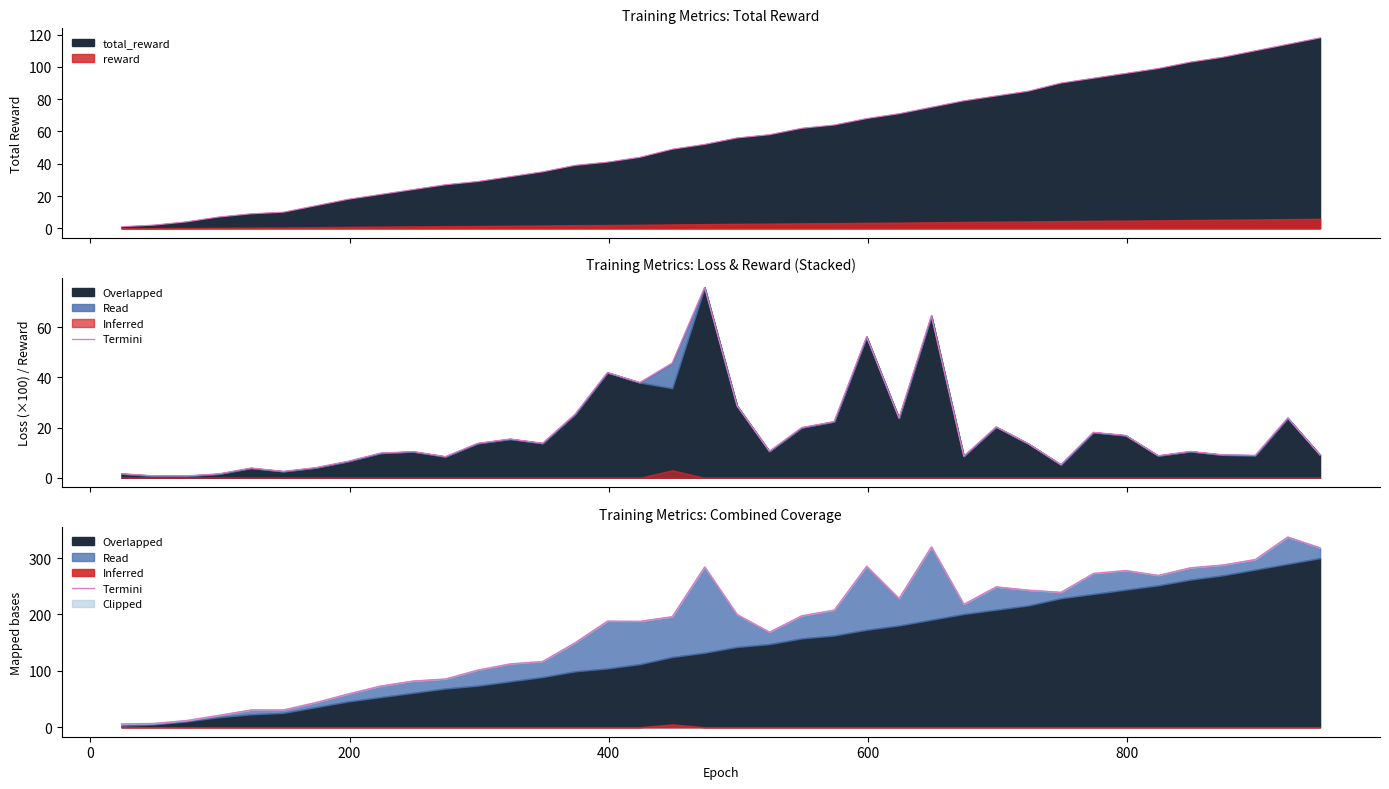

How many values are below 197?

19